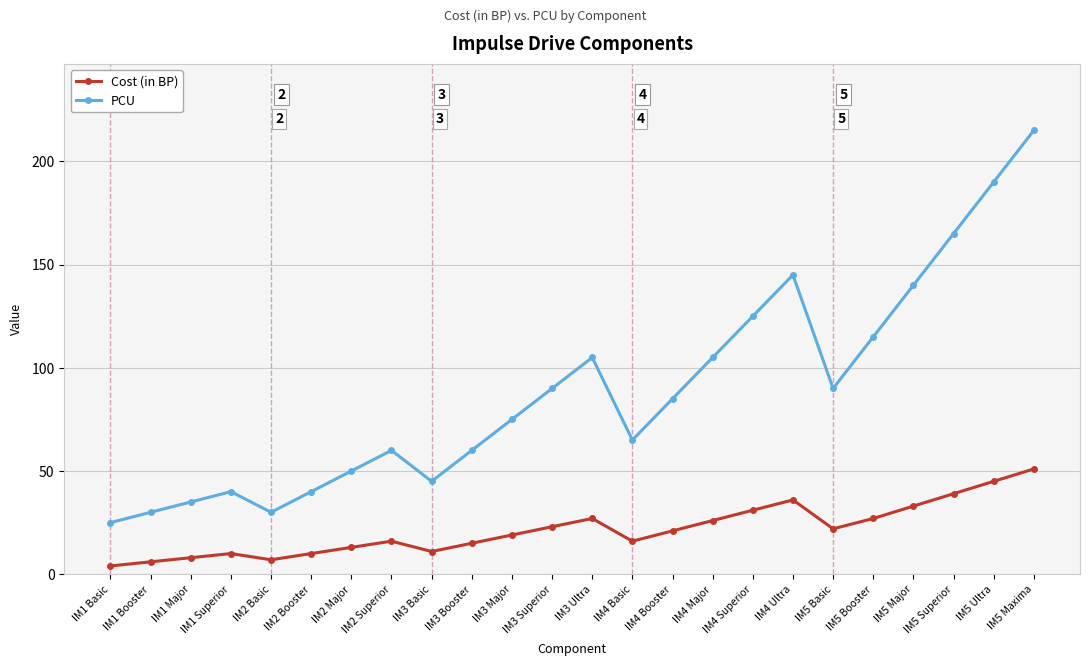

What value does the Cost (in BP) series have at IM5 Maxima?

51